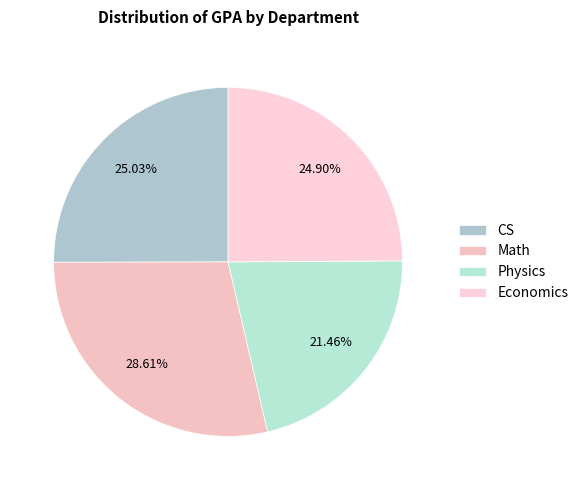

How many segments does this pie chart have?

4